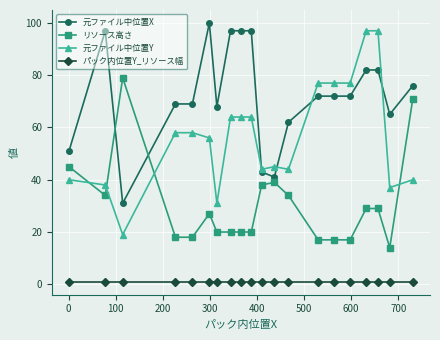

What is the highest value of the 元ファイル中位置X series?

100